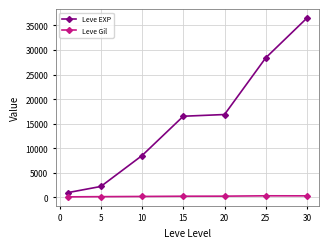

What are all the series names shown in the legend?

Leve EXP, Leve Gil